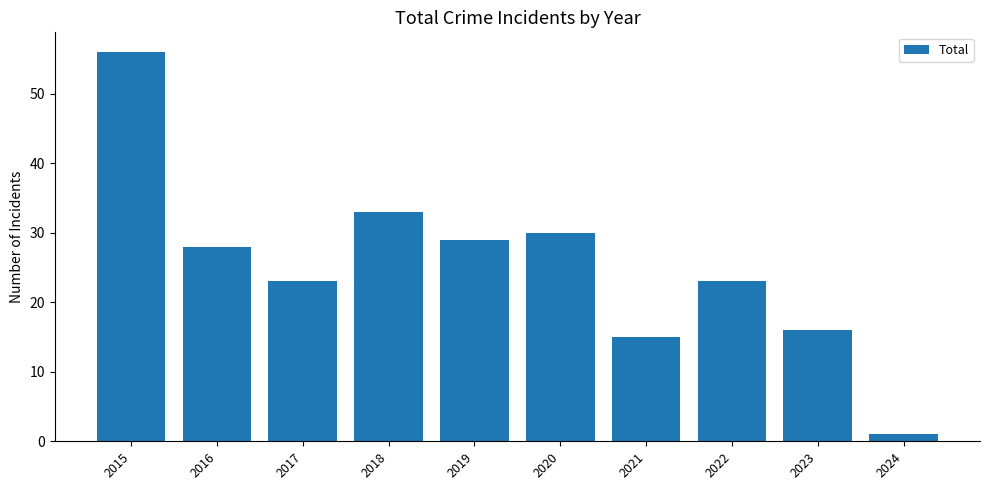

Read the value at 2019.

29